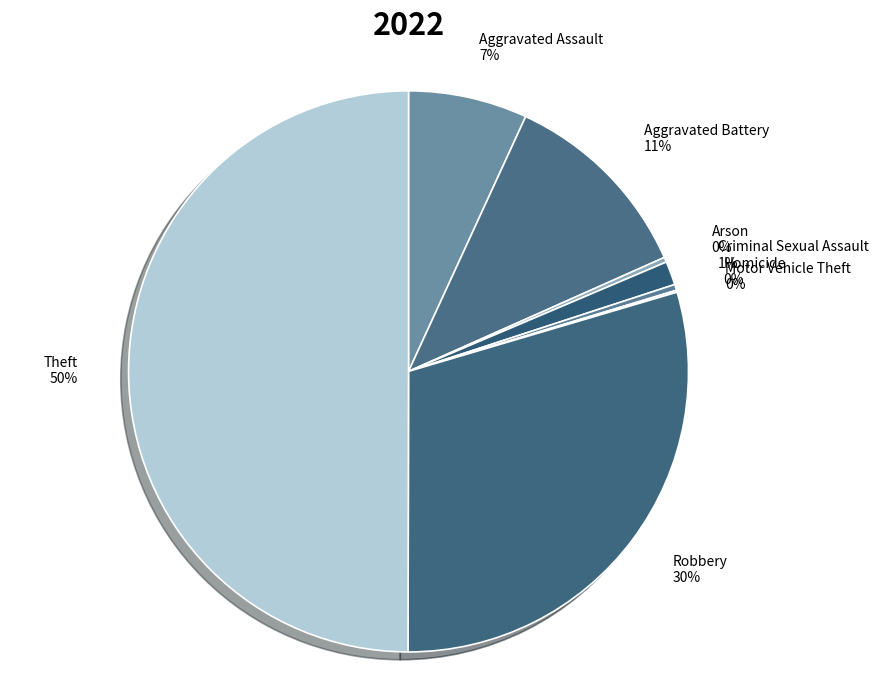

Is it true that Criminal Sexual Assault is 13% of the pie?

False